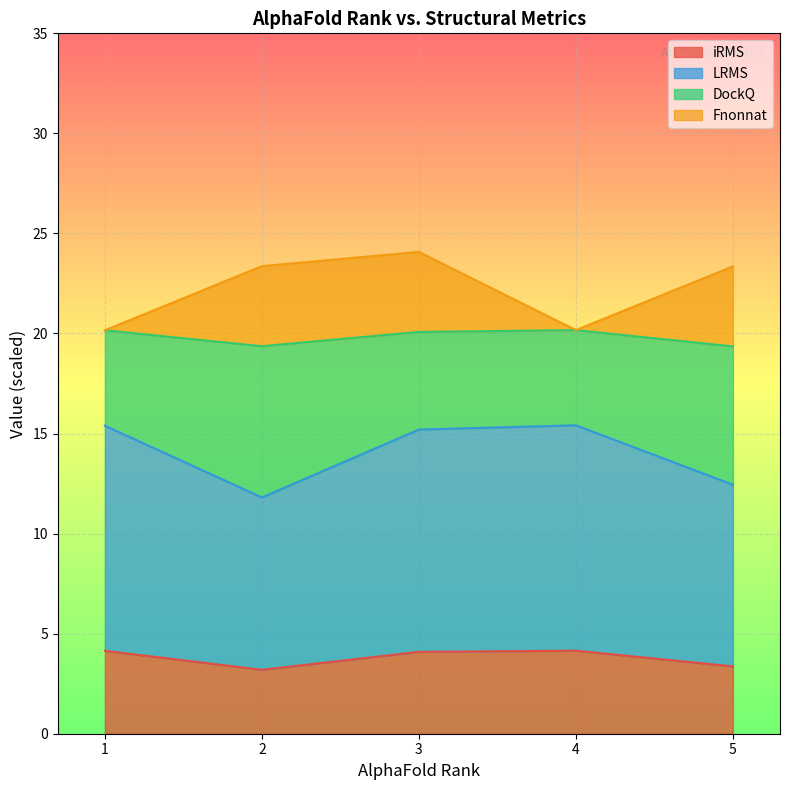

What is the smallest value displayed?

3.2